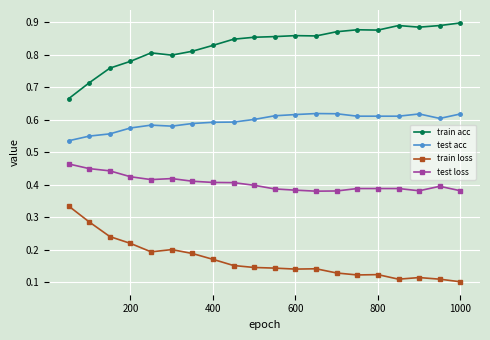

List the series in order of their peak value, highest first.

train acc, test acc, test loss, train loss